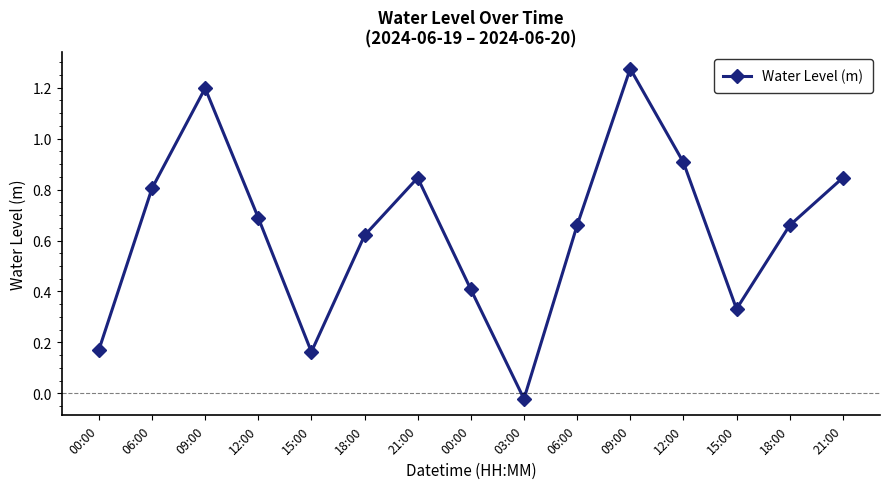

Reading left to right, list all the values displayed in this chart.

0.2	0.8	1.2	0.7	0.2	0.6	0.8	0.4	-0.0	0.7	1.3	0.9	0.3	0.7	0.8